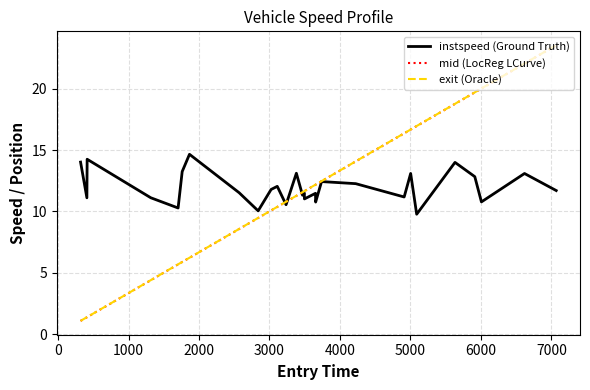

What is the smallest value displayed?

1.1